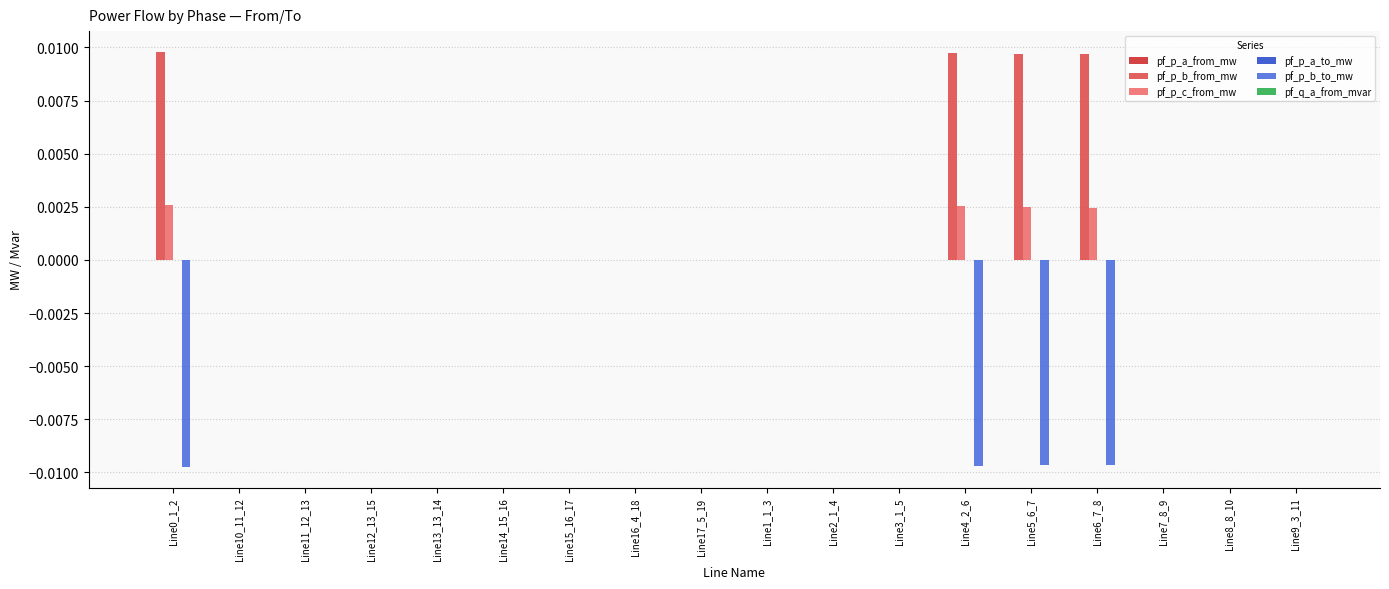

The pf_p_c_from_mw series shows -0.0 at Line14_15_16. True or false?

True